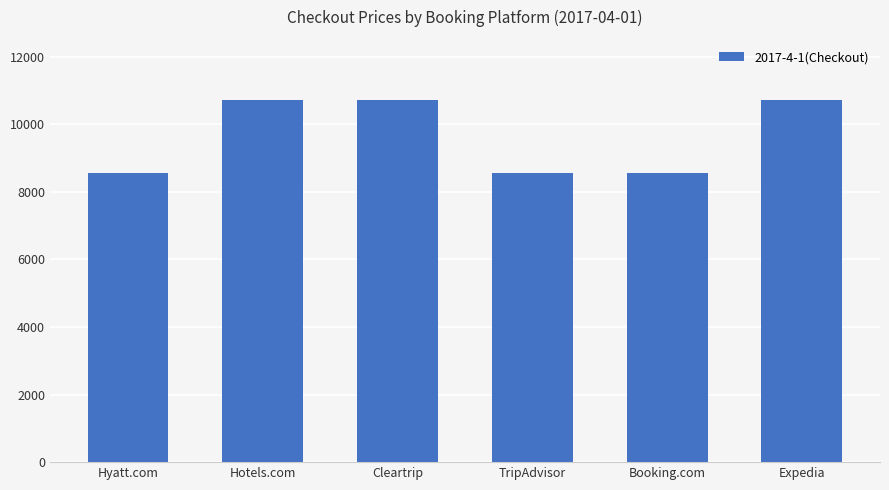

True or false: the data shows 10710 at Expedia.

True